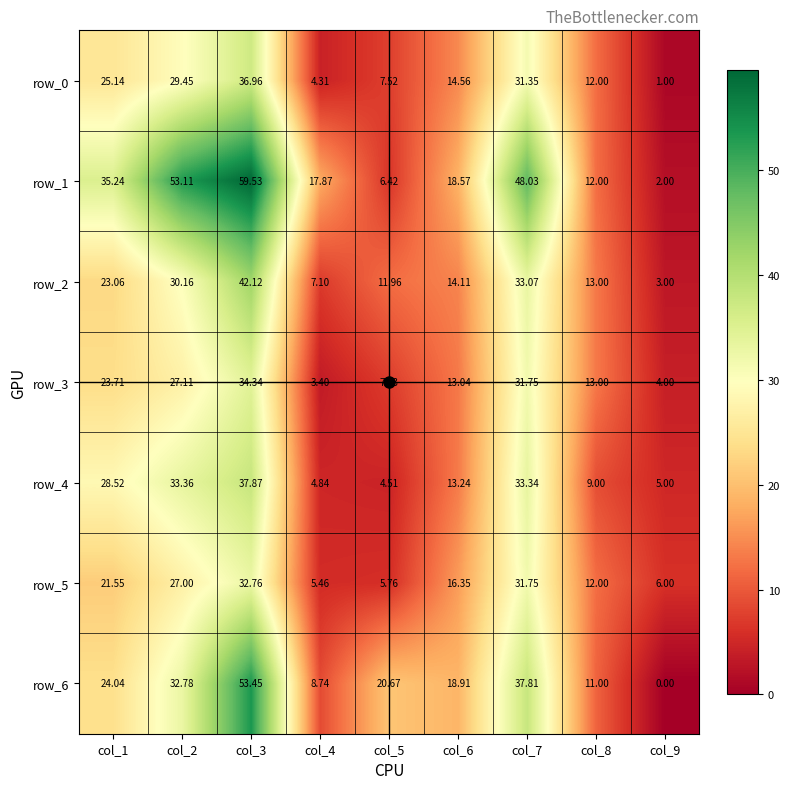

Is it true that row_6 equals 24.0 at col_1?

True